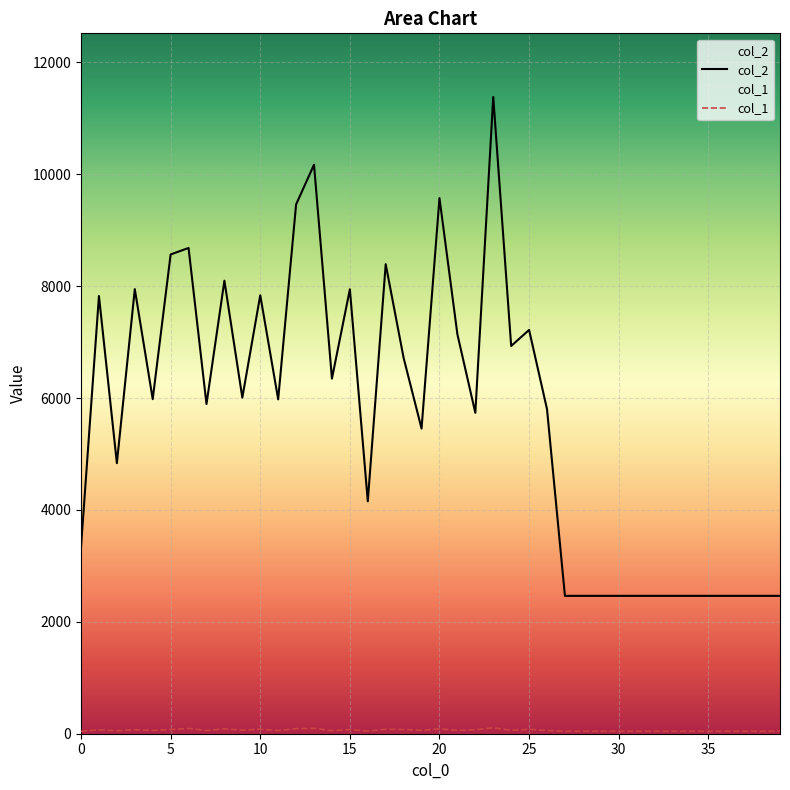

How many values in the col_1 series are below 59?

19